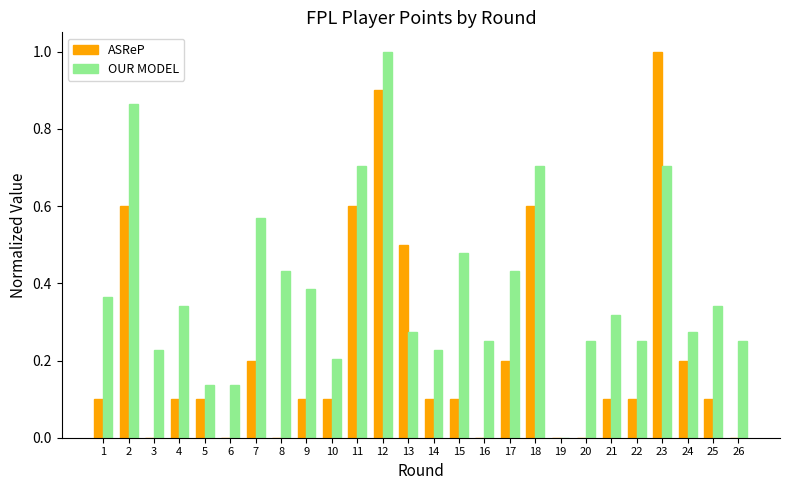

What is the maximum value shown in the chart?

1.0